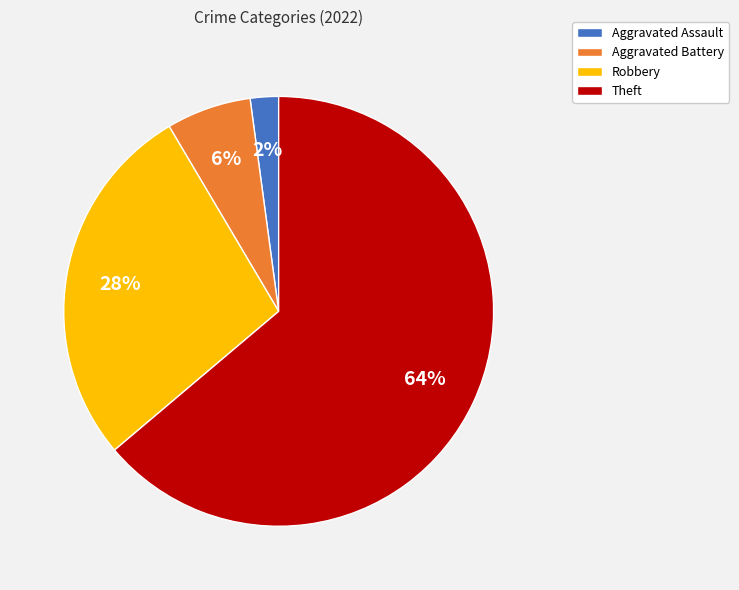

Is it true that Robbery is 28% of the pie?

True